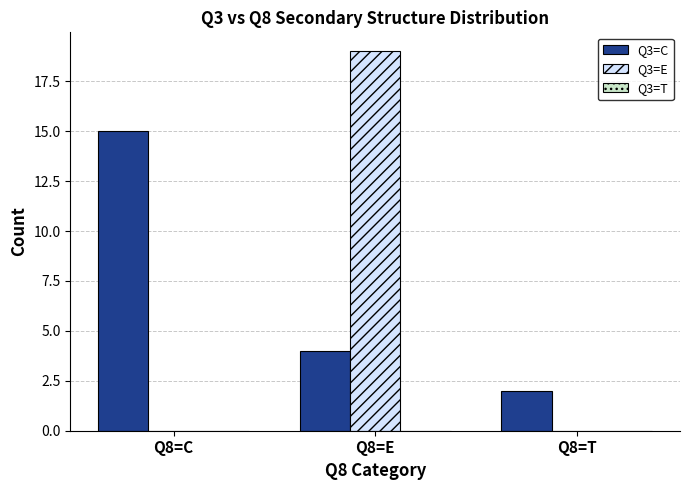

What is the approximate value of Q3=C at Q8=C, to the nearest 5?

15